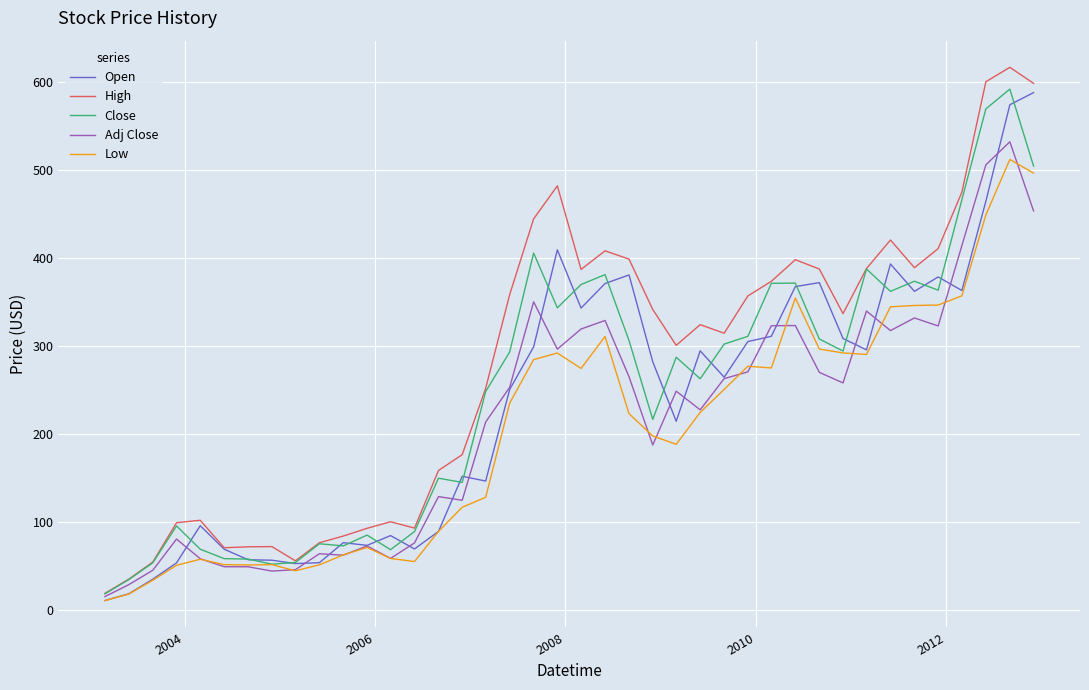

What is the greatest value displayed?

617.2